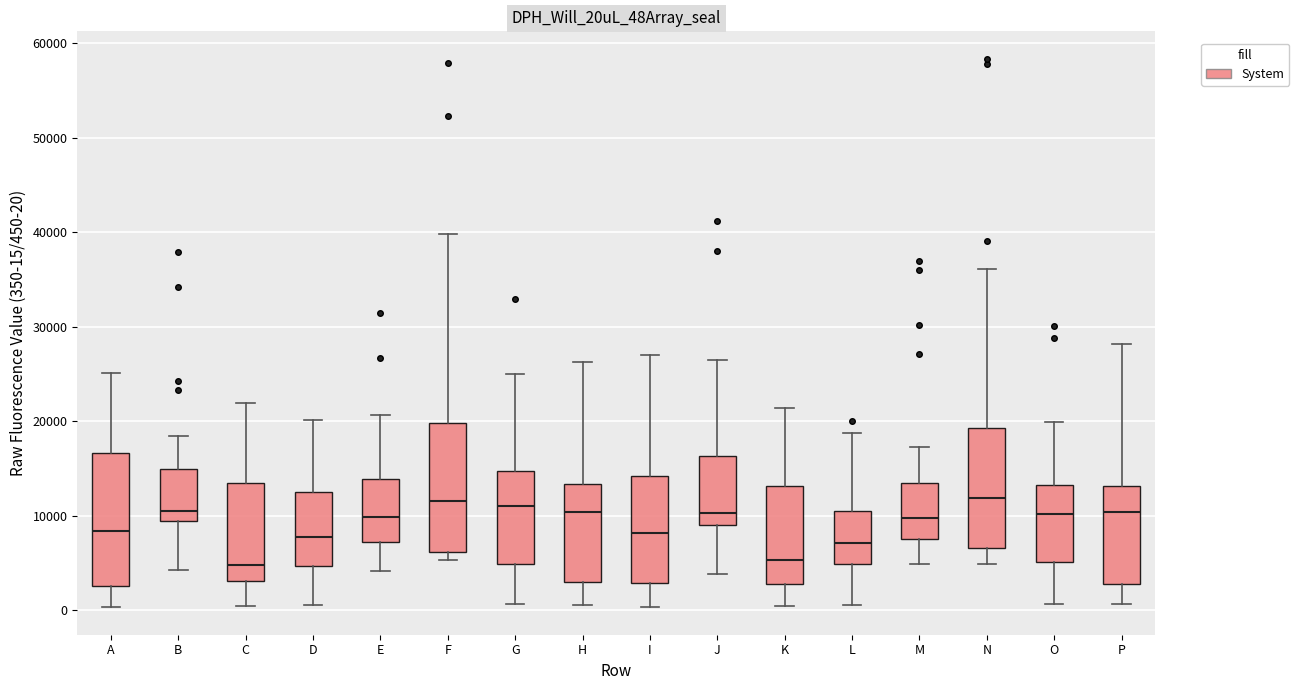

Reading left to right, transcribe this box plot: for each box, give where its median line is, the range the box spans, and where its two whiskers end, as read against the y-axis. The values are not printed on the chart, so give them approximately, as read against the axis.

A: median 8000, box 3000 to 17000, whiskers 0 to 25000
B: median 11000, box 9000 to 15000, whiskers 4000 to 18000
C: median 5000, box 3000 to 13000, whiskers 0 to 22000
D: median 8000, box 5000 to 13000, whiskers 1000 to 20000
E: median 10000, box 7000 to 14000, whiskers 4000 to 21000
F: median 12000, box 6000 to 20000, whiskers 5000 to 40000
G: median 11000, box 5000 to 15000, whiskers 1000 to 25000
H: median 10000, box 3000 to 13000, whiskers 1000 to 26000
I: median 8000, box 3000 to 14000, whiskers 0 to 27000
J: median 10000, box 9000 to 16000, whiskers 4000 to 26000
K: median 5000, box 3000 to 13000, whiskers 0 to 21000
L: median 7000, box 5000 to 10000, whiskers 1000 to 19000
M: median 10000, box 8000 to 13000, whiskers 5000 to 17000
N: median 12000, box 7000 to 19000, whiskers 5000 to 36000
O: median 10000, box 5000 to 13000, whiskers 1000 to 20000
P: median 10000, box 3000 to 13000, whiskers 1000 to 28000